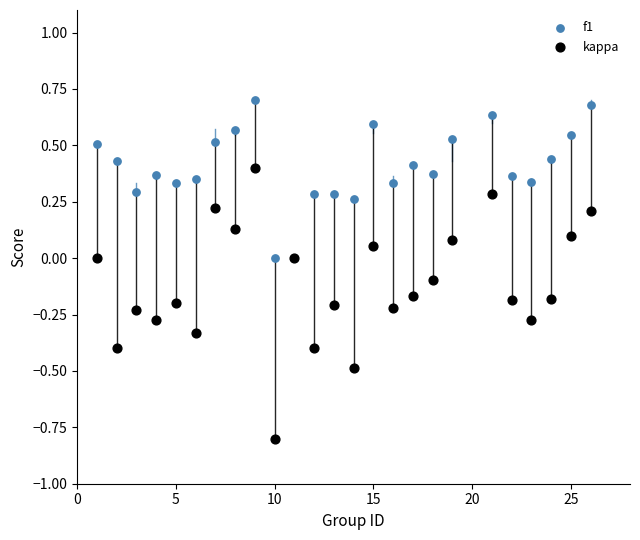

Which series reaches the maximum Y coordinate?

f1